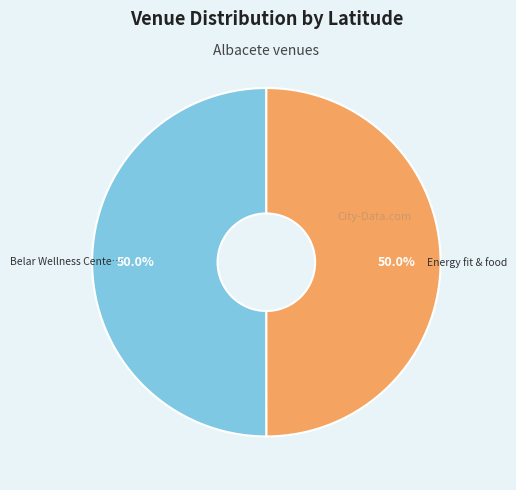

How many slices are in this pie chart?

2